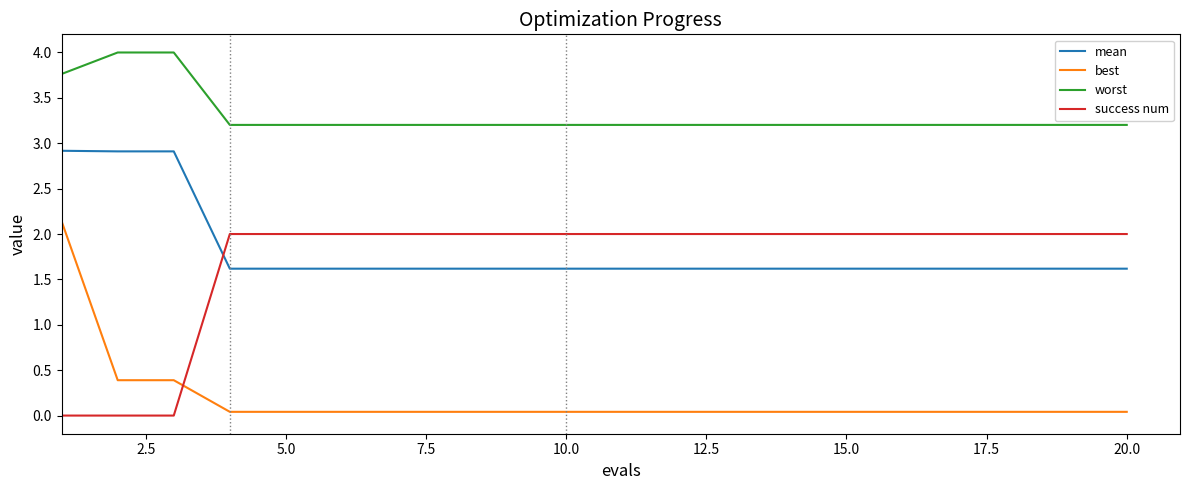

How many lines are shown in the chart?

4